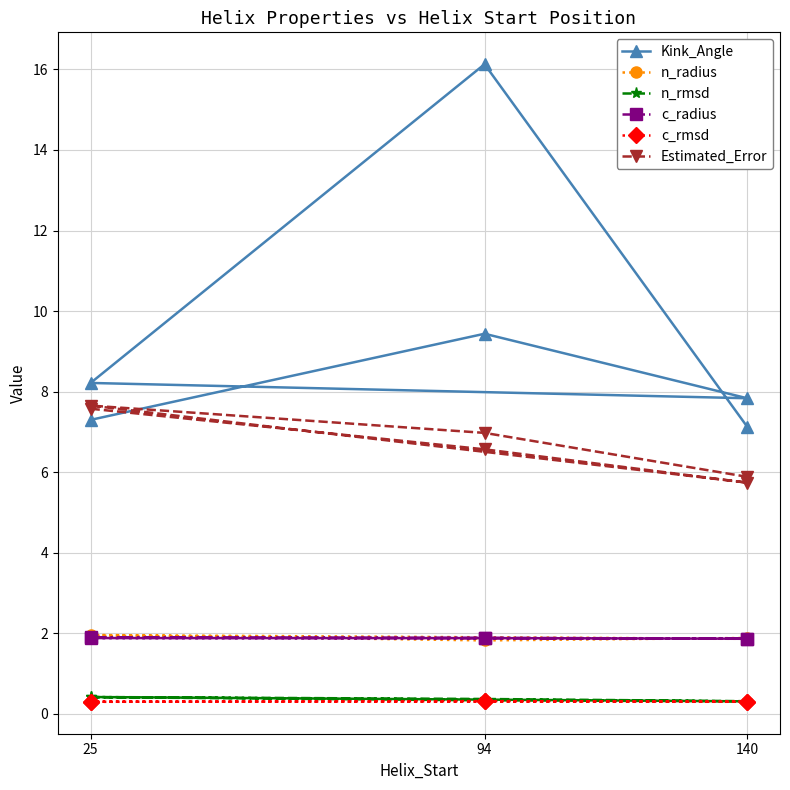

What are all the series names shown in the legend?

Kink_Angle, n_radius, n_rmsd, c_radius, c_rmsd, Estimated_Error